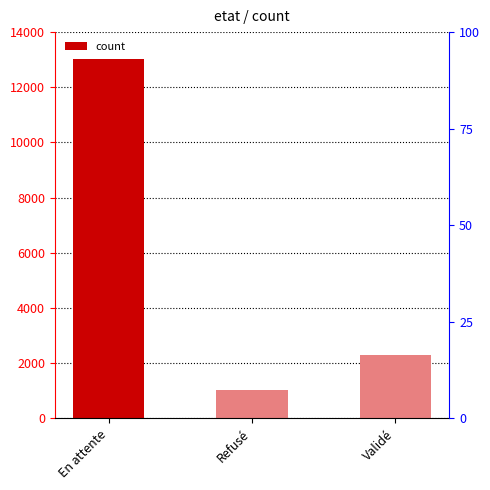

Approximately how many times larger is the value at Validé compared to Refusé?

2.2